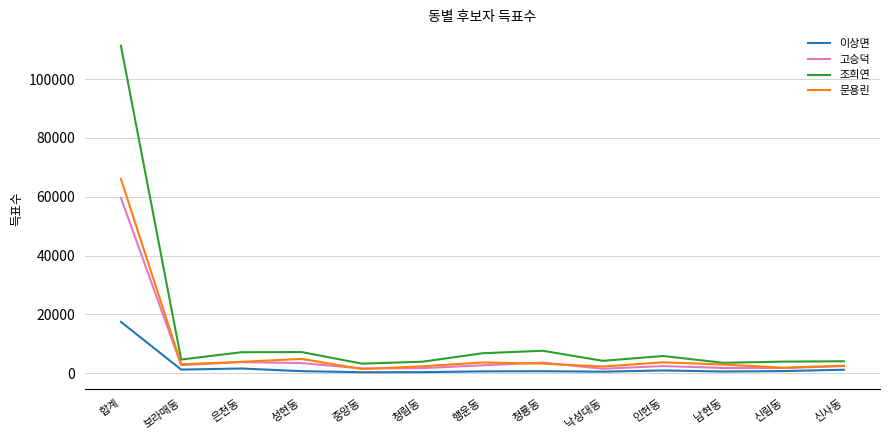

How many categories are shown in the chart?

13